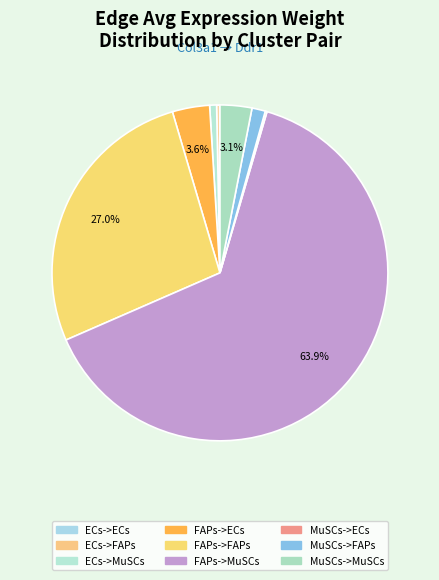

Which has a higher value, ECs->FAPs or FAPs->MuSCs?

FAPs->MuSCs